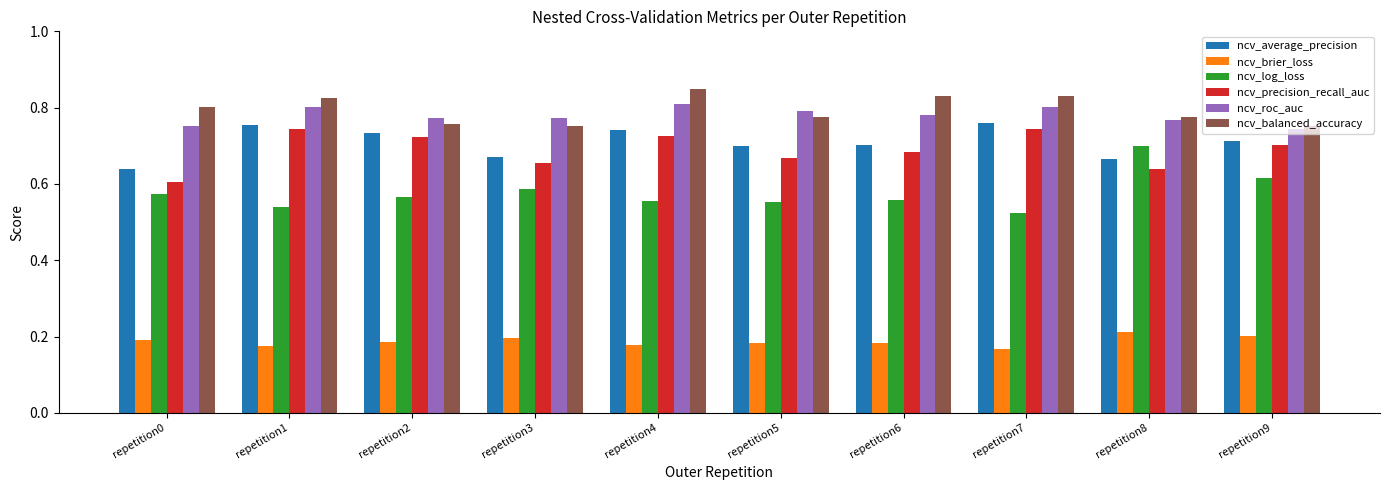

At how many categories does at least one series exceed 0?

10